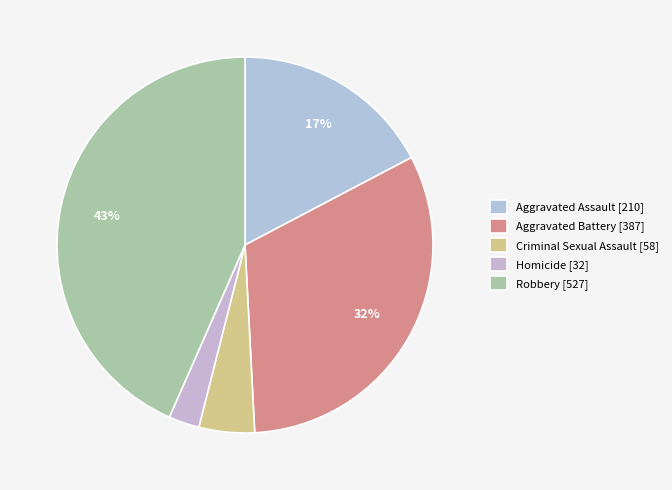

How many slices are in this pie chart?

5